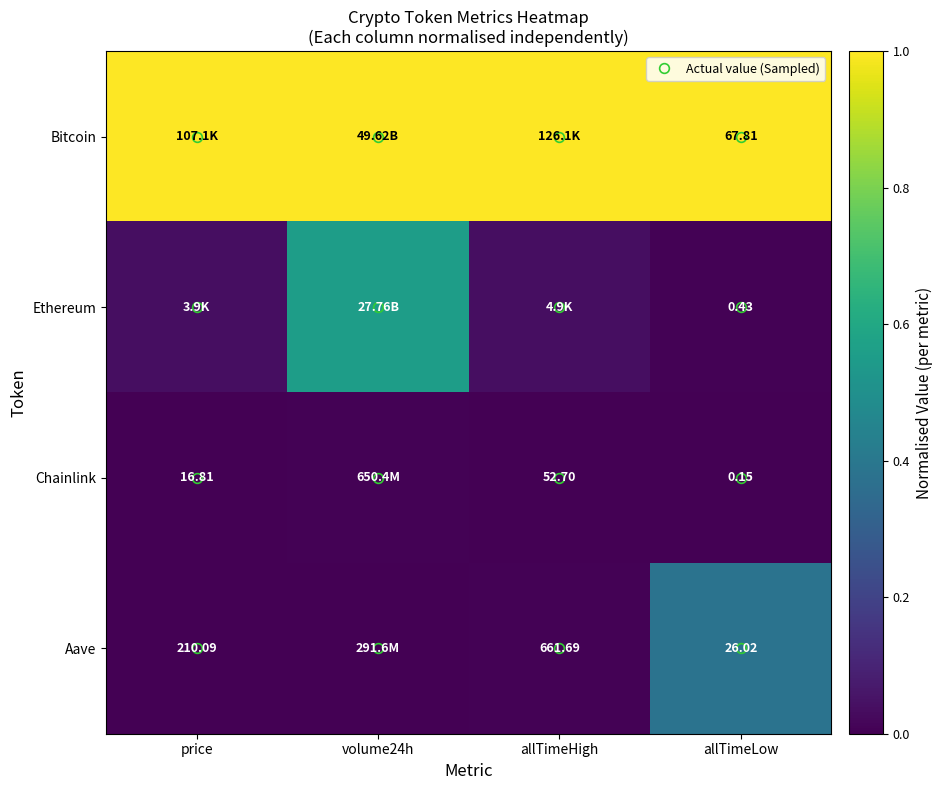

At which category does the chart reach its peak across all series?

price